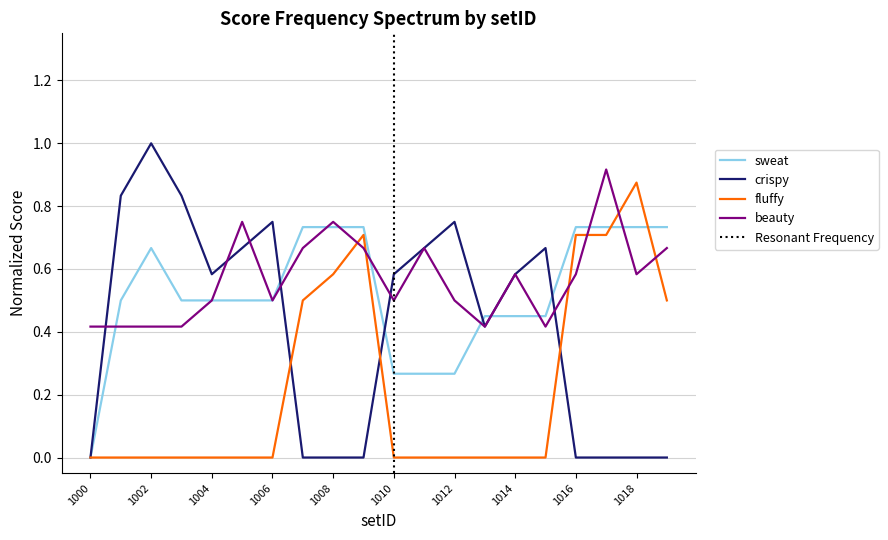

How many intersections are there between crispy and sweat?

5